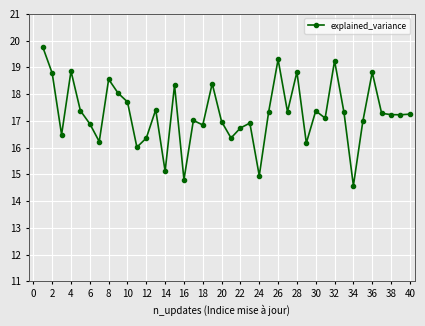

What is the difference between the maximum and second lowest values?

5.0